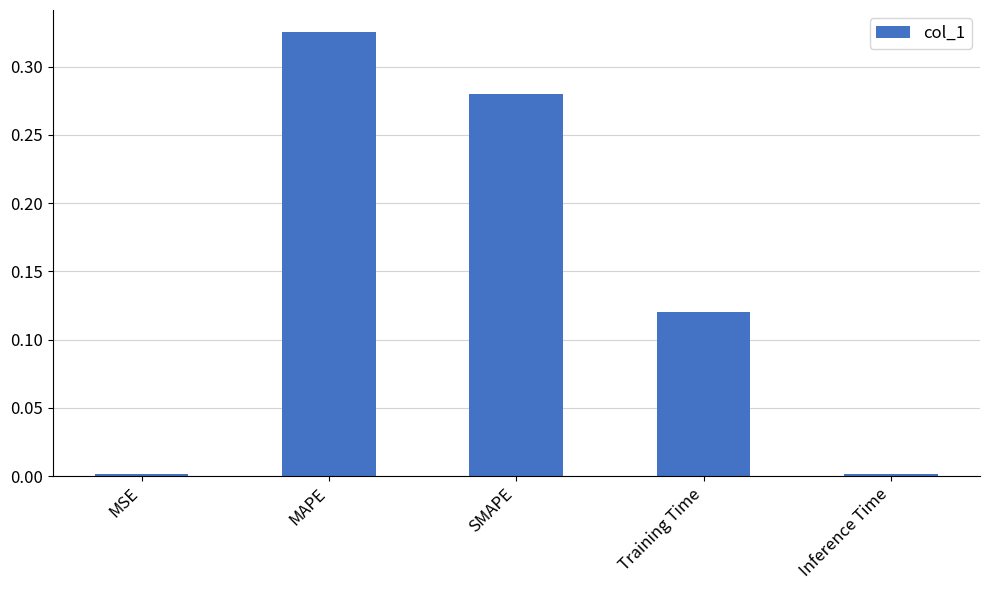

At which category does the chart reach its peak across all series?

MAPE